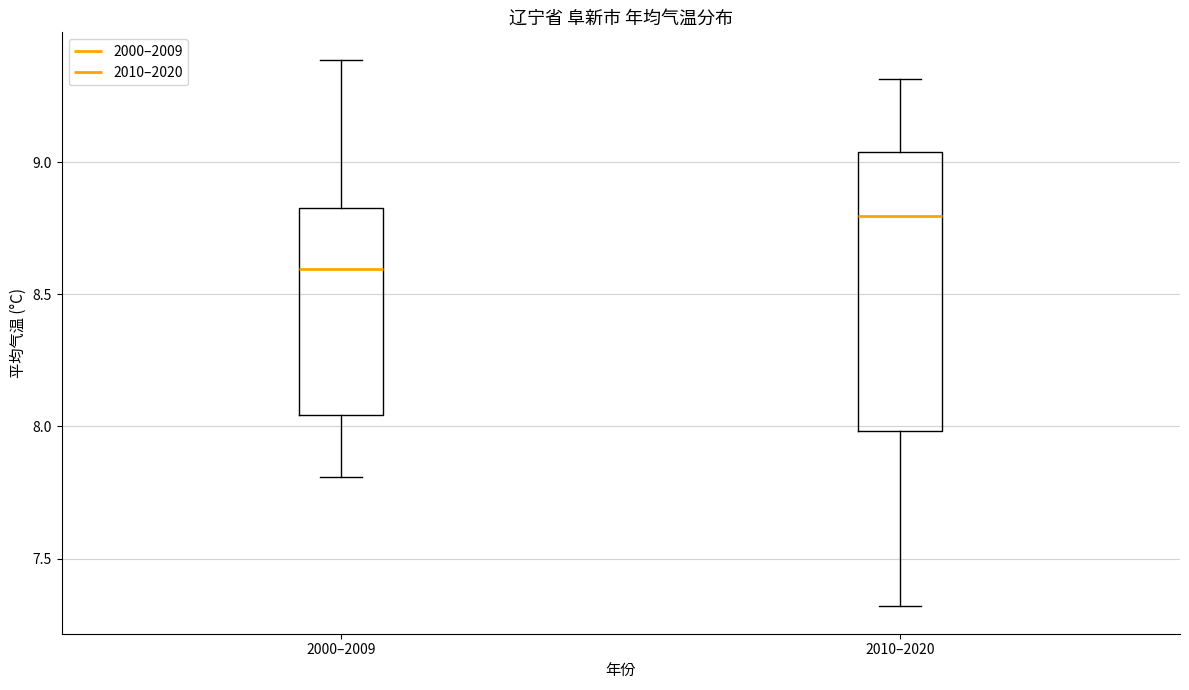

Reading left to right, transcribe this box plot: for each box, give where its median line is, the range the box spans, and where its two whiskers end, as read against the y-axis. The values are not printed on the chart, so give them approximately, as read against the axis.

2000–2009: median 8.60, box 8.05 to 8.80, whiskers 7.80 to 9.40
2010–2020: median 8.80, box 8.00 to 9.05, whiskers 7.30 to 9.30